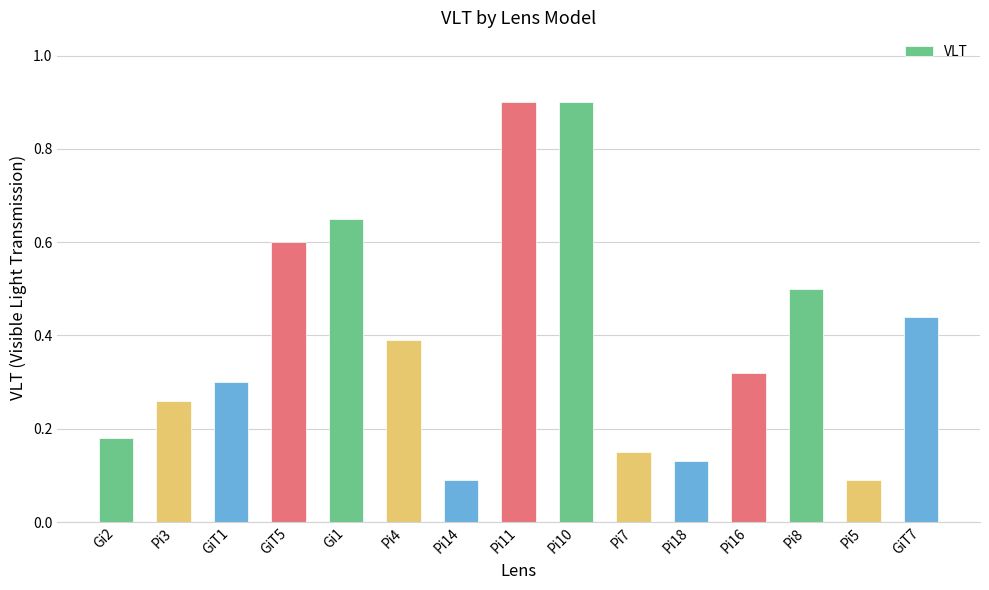

What is the greatest value displayed?

0.9